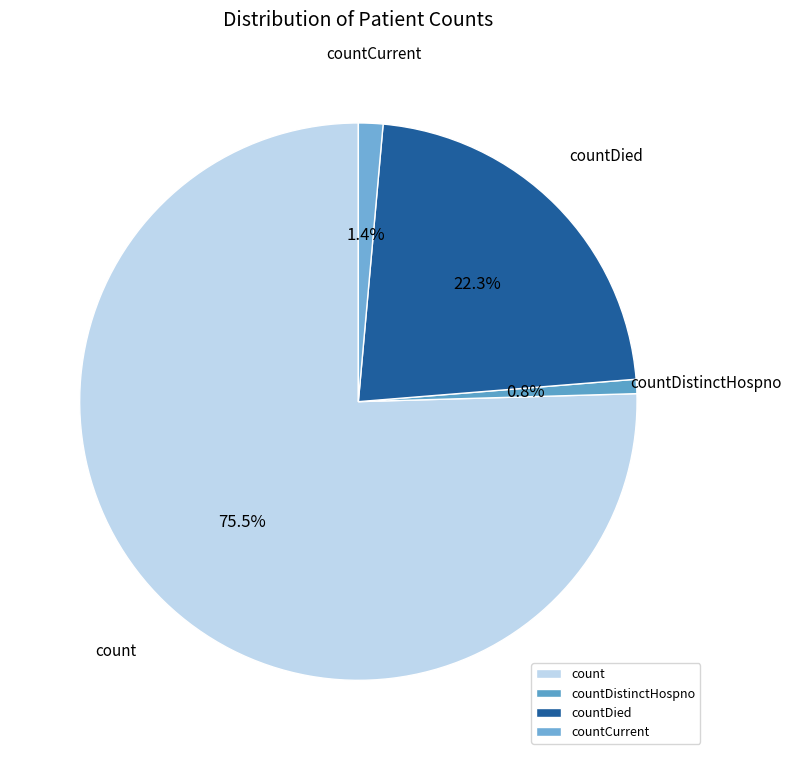

Which category has the smallest portion of the pie?

countDistinctHospno